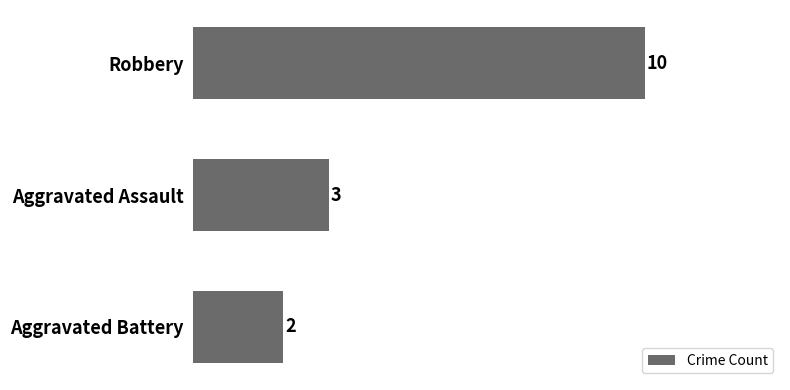

What is the greatest value displayed?

10